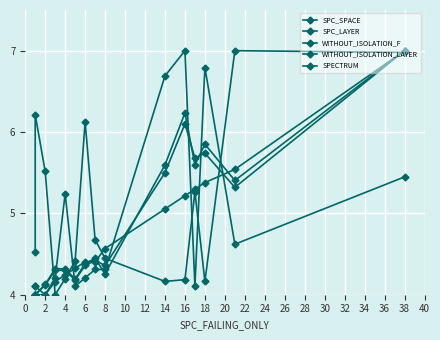

True or false: SPECTRUM has a value of 11.2 at 16.

False